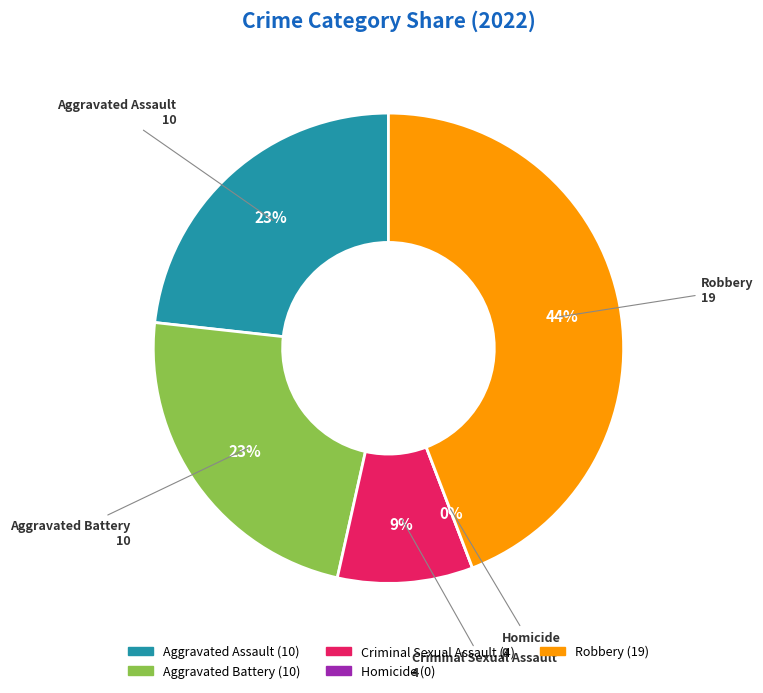

What percentage is NOT represented by Homicide?

100.0%